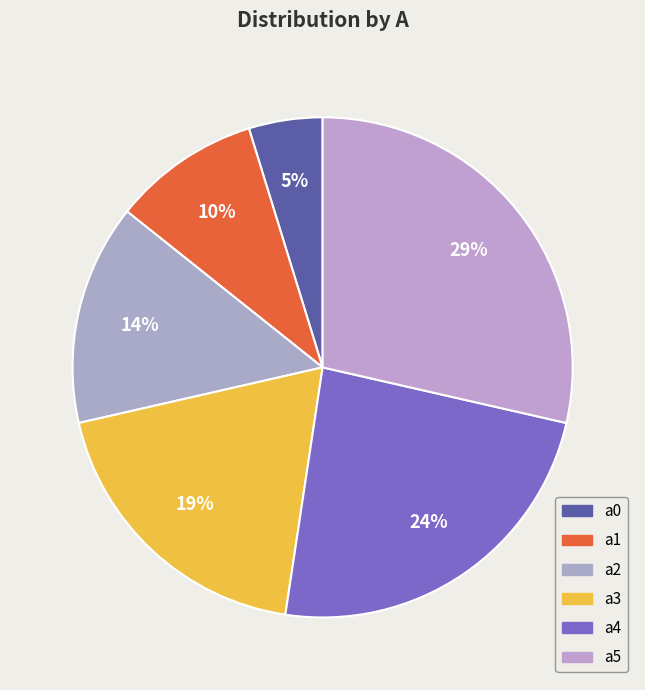

What is the ratio of the value at a3 to the value at a1?

2.0